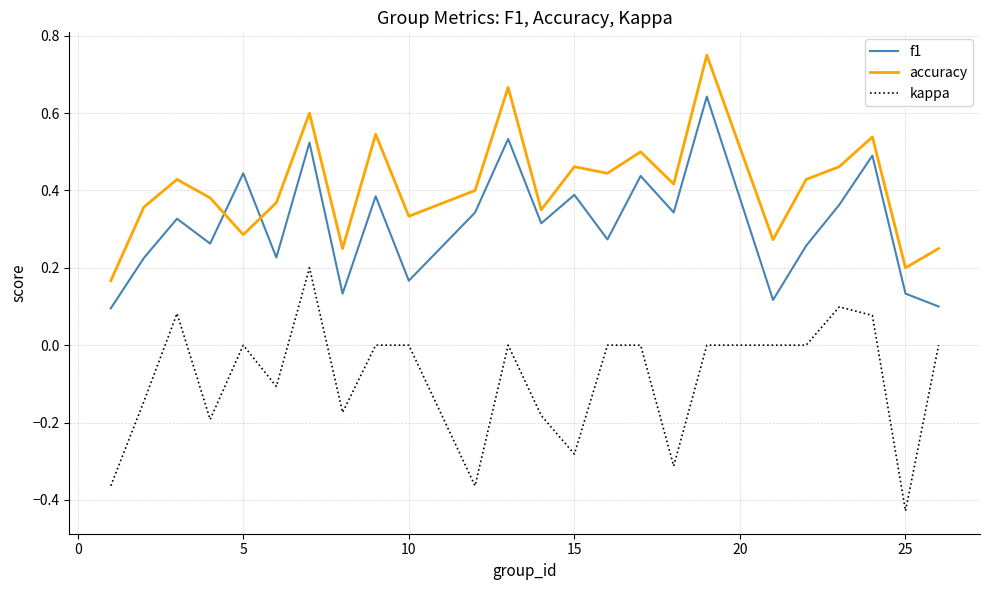

Does the chart display data point markers on the line(s)?

No